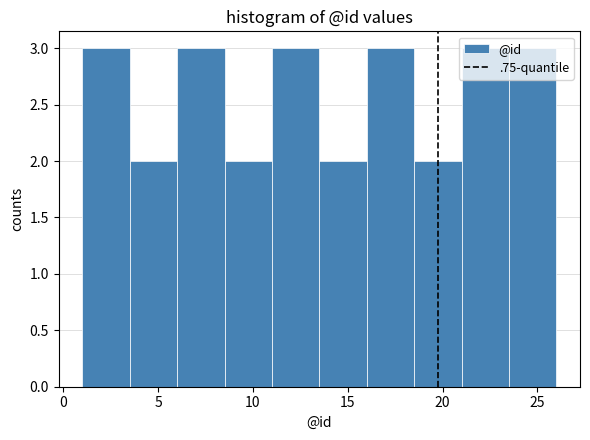

Reading left to right, list every bar in this chart as the range it spans on the x-axis followed by its height. The values are not printed on the chart, so give them approximately, as read against the axis.

1.0 to 3.5: 3
3.5 to 6.0: 2
6.0 to 8.5: 3
8.5 to 11.0: 2
11.0 to 13.5: 3
13.5 to 16.0: 2
16.0 to 18.5: 3
18.5 to 21.0: 2
21.0 to 23.5: 3
23.5 to 26.0: 3